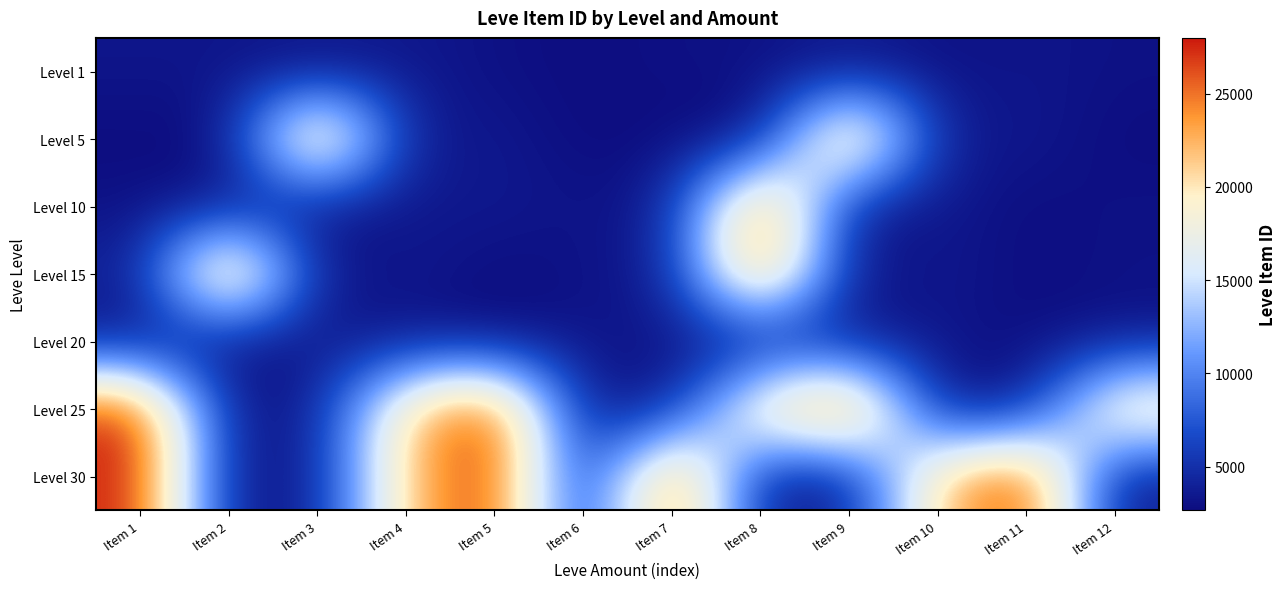

Rank the series at Item 12 from lowest to highest value.

Level 5, Level 1, Level 10, Level 15, Level 30, Level 20, Level 25